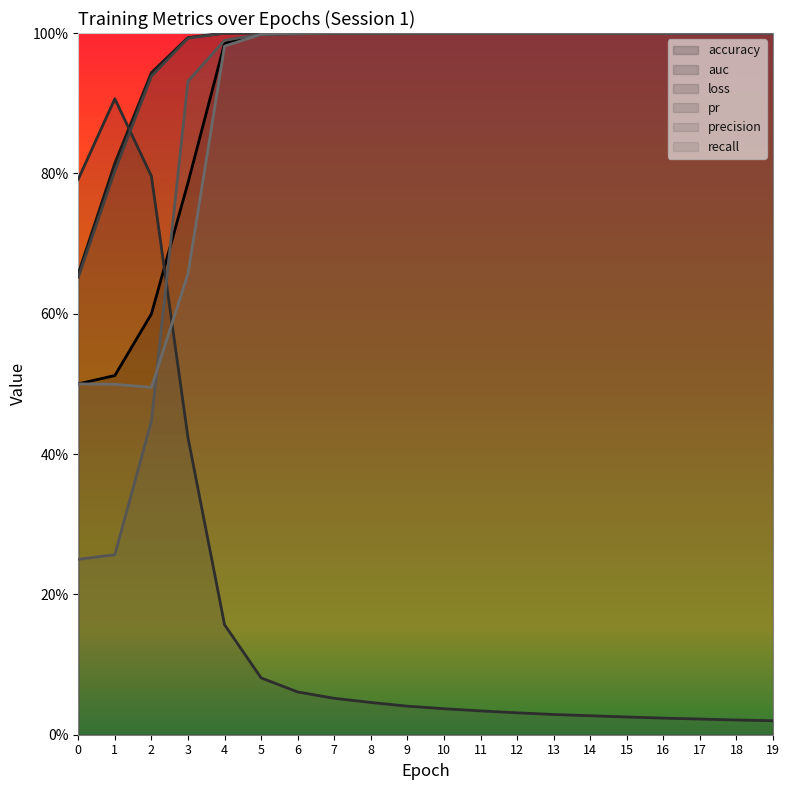

Does the chart have visible grid lines?

No